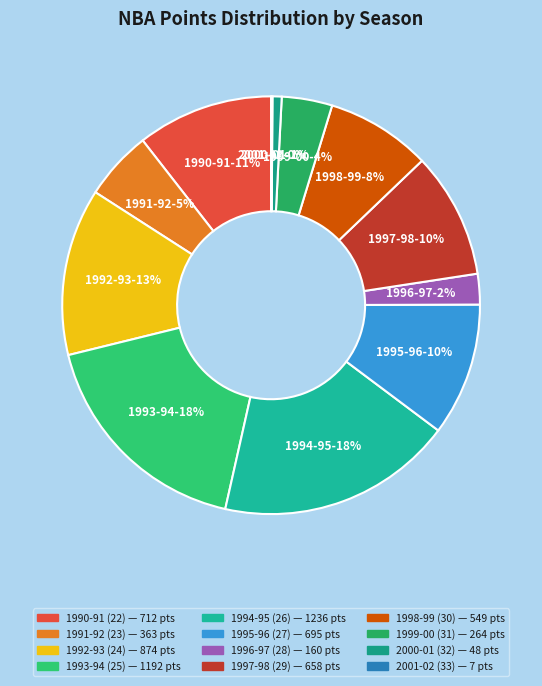

Combined, do 1994-95 (26) and 1998-99 (30) account for over 50%?

No